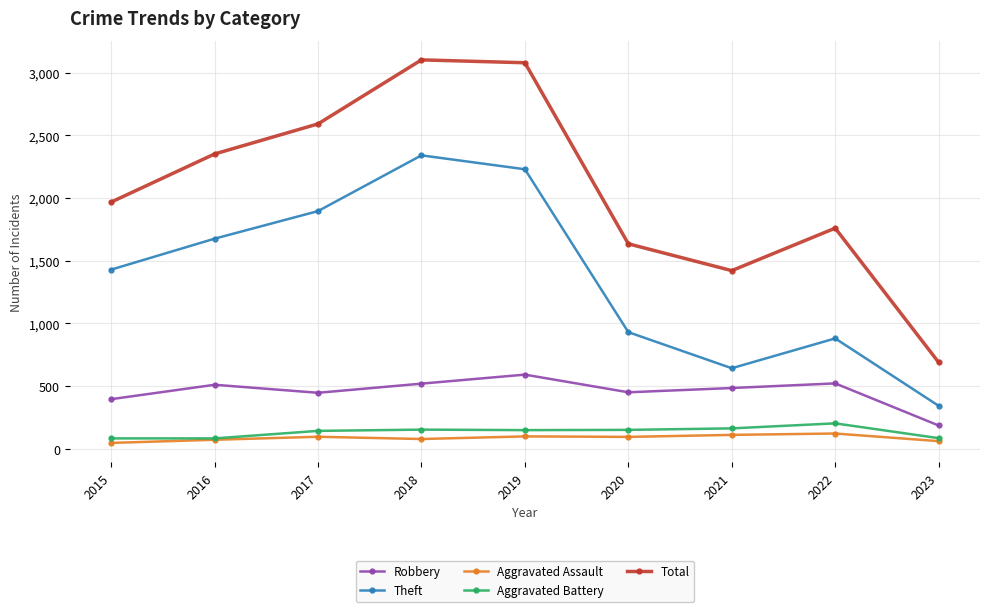

Which series has the largest range (max minus min)?

Total